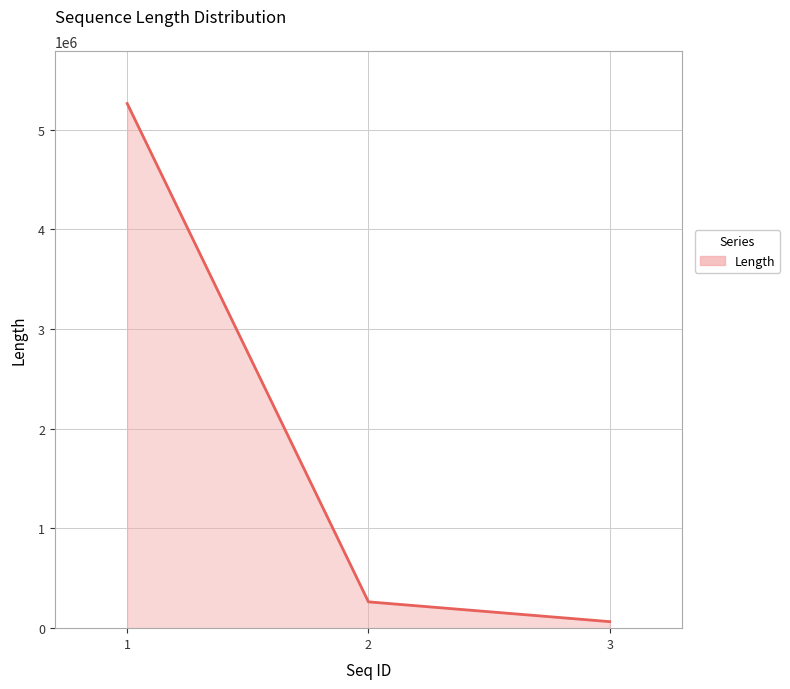

Does the chart have visible grid lines?

Yes